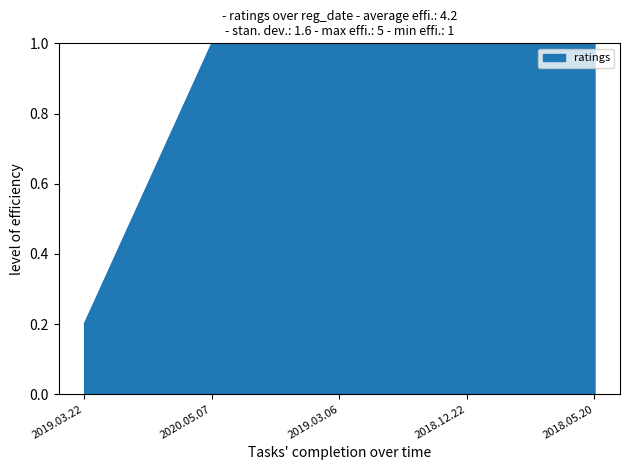

What is the difference between the second highest and minimum values?

0.8